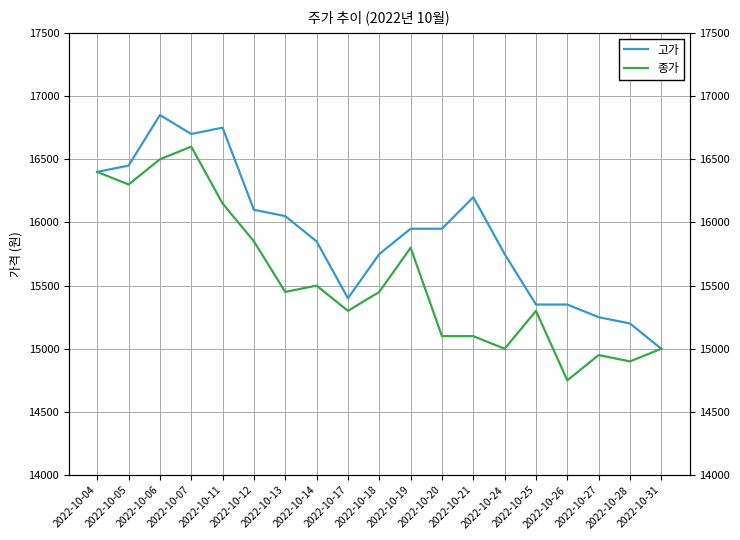

Reading right to left, transcribe all the data shown in this chart.

고가: 15000	15200	15250	15350	15350	15750	16200	15950	15950	15750	15400	15850	16050	16100	16750	16700	16850	16450	16400
종가: 15000	14900	14950	14750	15300	15000	15100	15100	15800	15450	15300	15500	15450	15850	16150	16600	16500	16300	16400